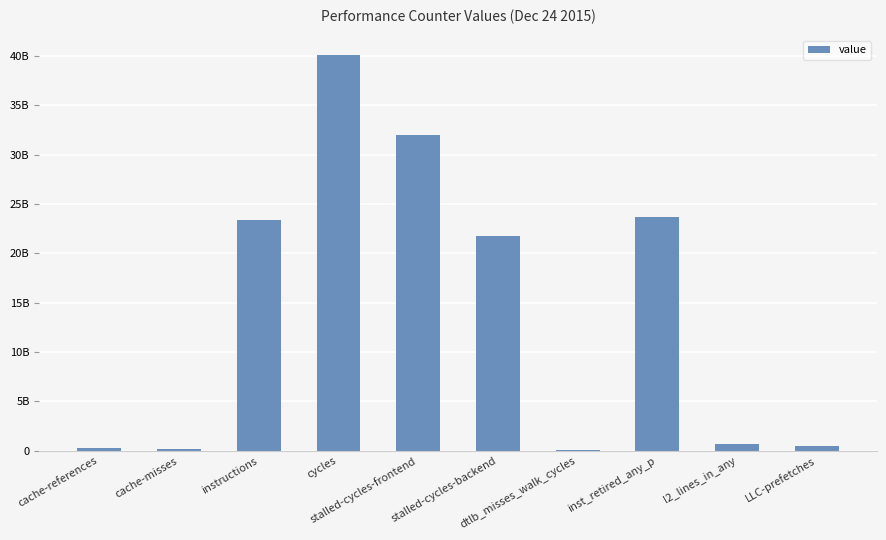

What is the value of the 7th bar from the left?

117526917